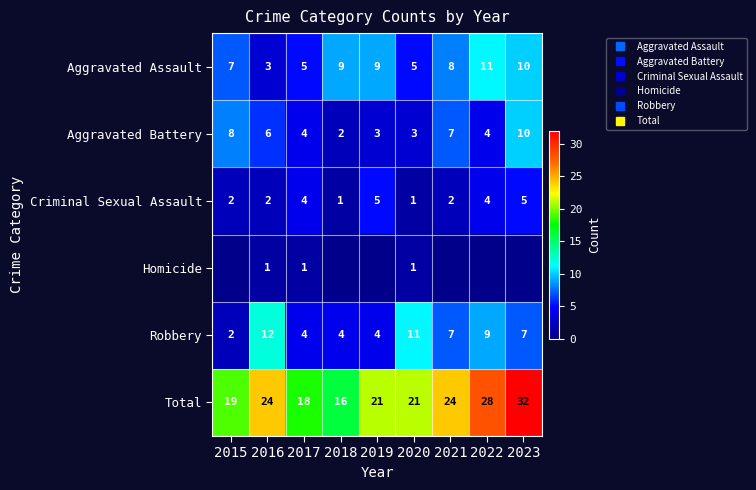

What is the sum of the Homicide values at 2016 and 2019?

1